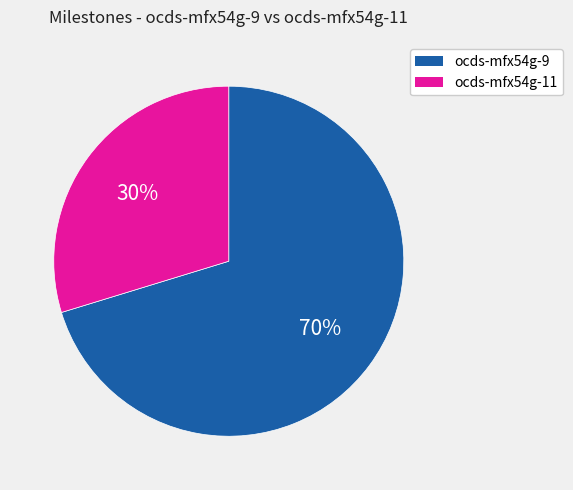

Is the sum of ocds-mfx54g-11 and ocds-mfx54g-9 greater than half?

Yes